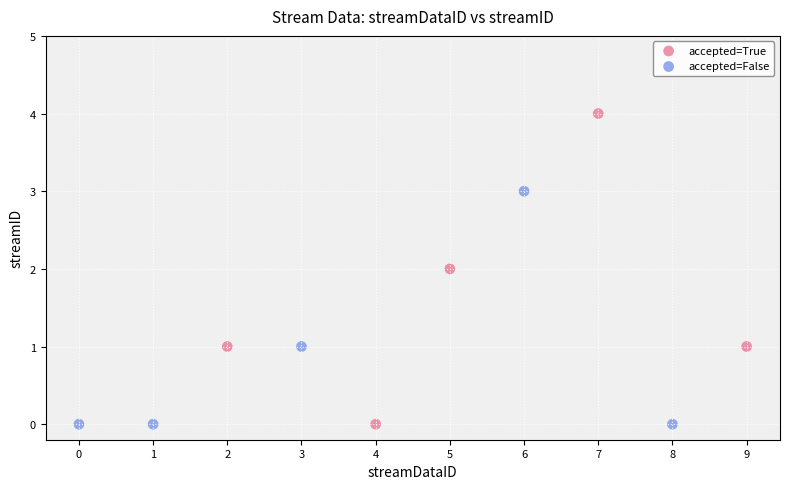

Which series contains the highest Y value?

accepted=True